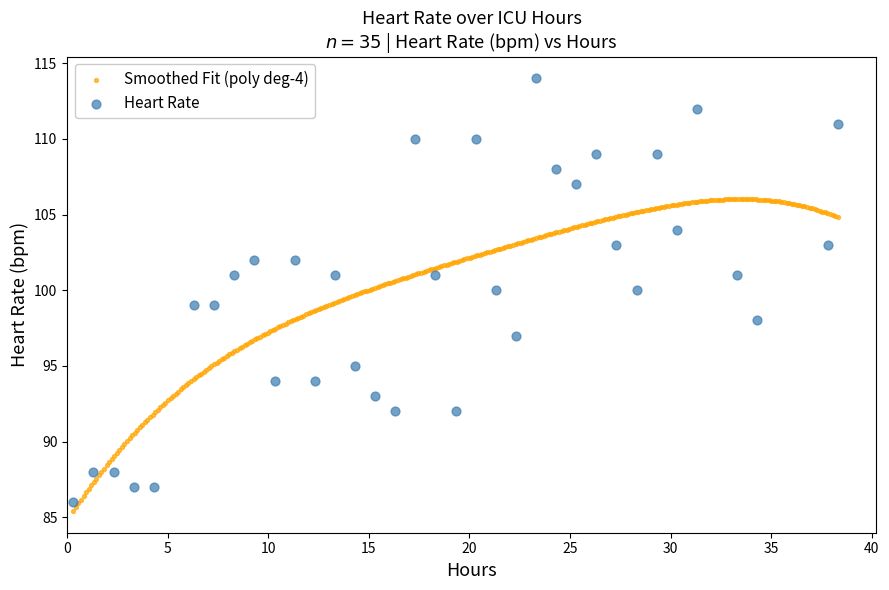

Which series contains the highest Y value?

Heart Rate